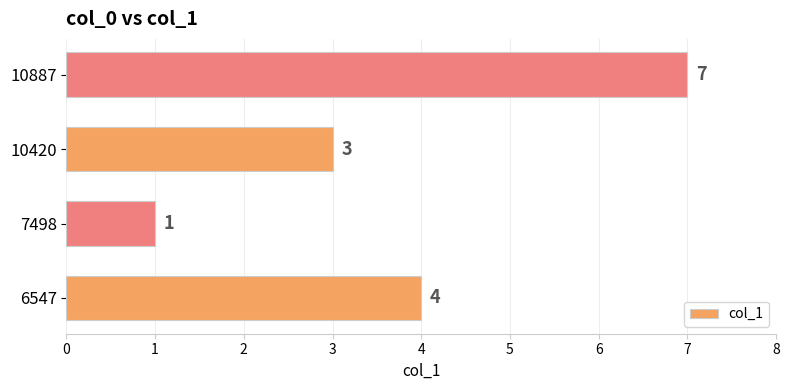

Are the bars grouped side by side (vs. stacked)?

No